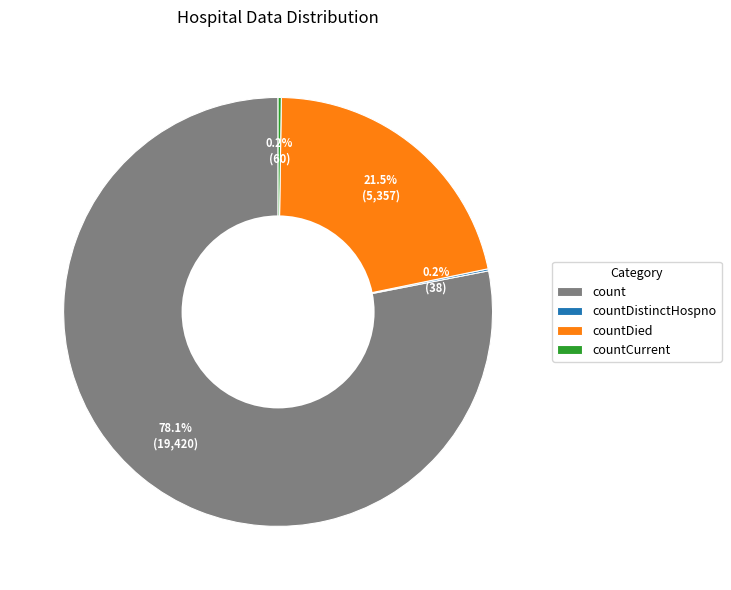

To the nearest percent, what is the difference between the largest and smallest slice percentages?

78%